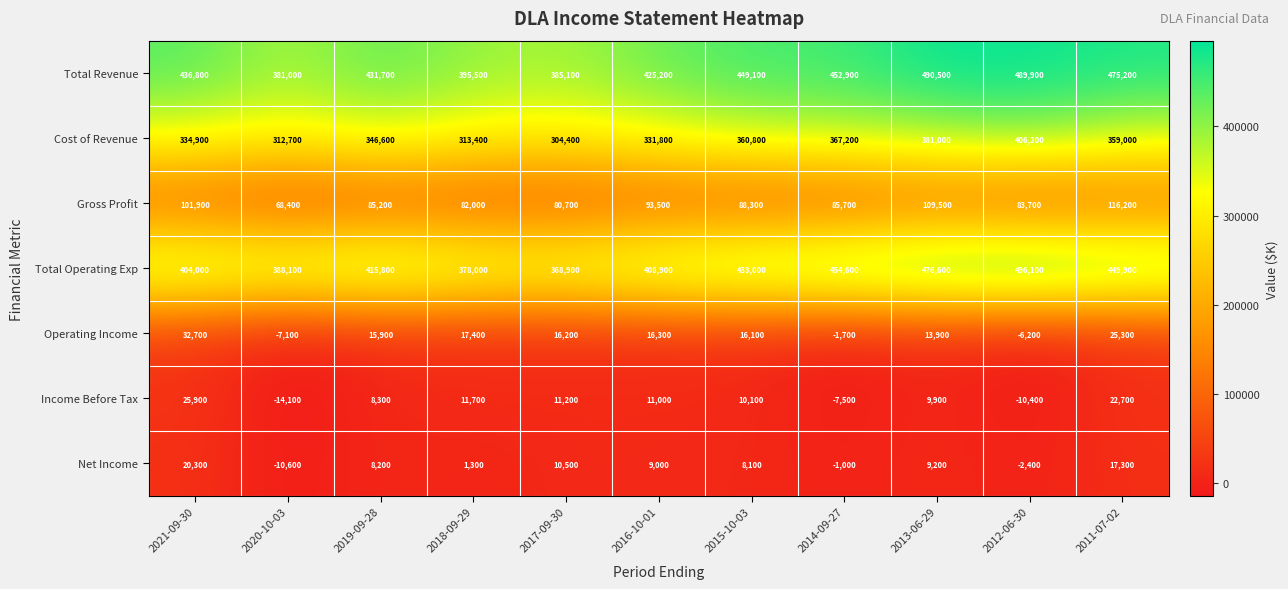

What is the difference between the maximum and minimum values in the Net Income series?

30900